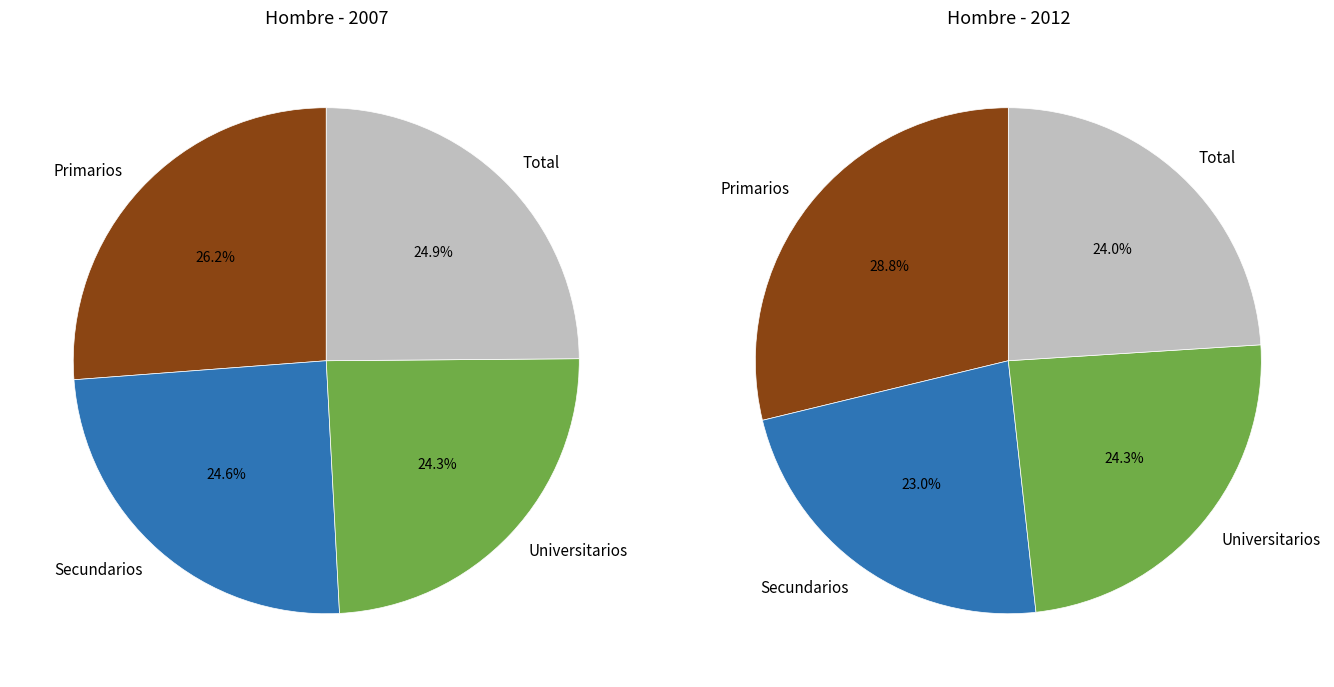

Which slice is the largest?

Primarios